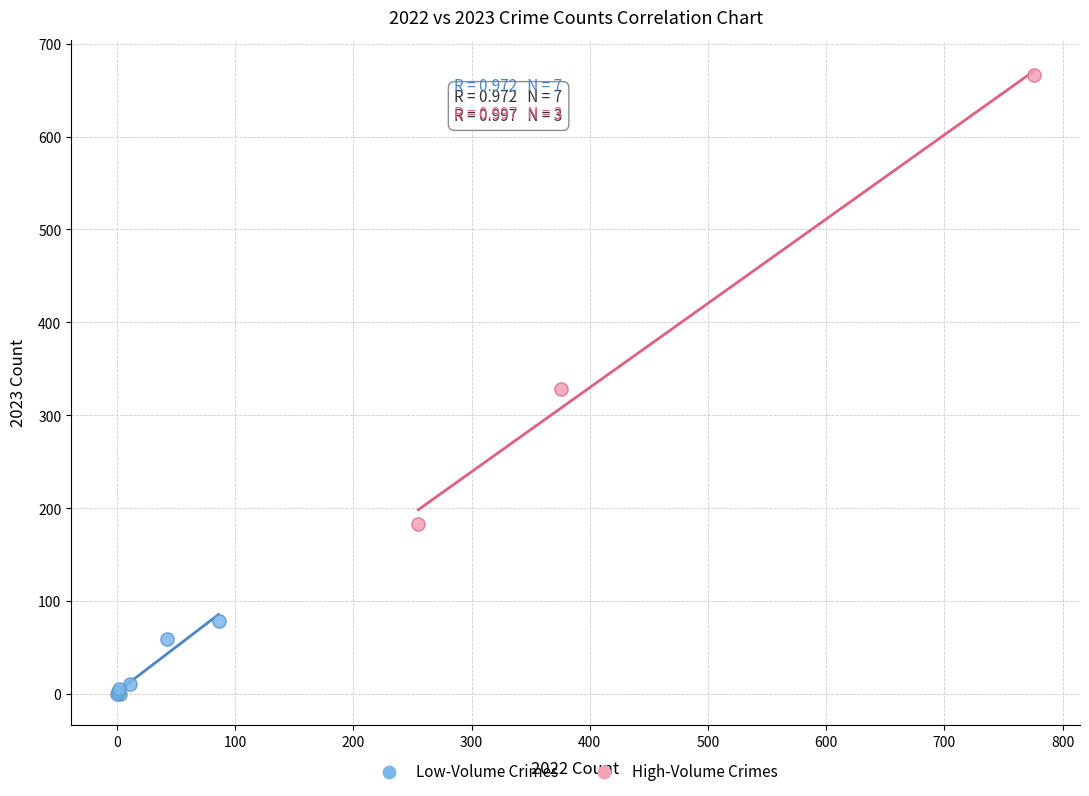

What are all the series names shown in the legend?

Low-Volume Crimes, High-Volume Crimes